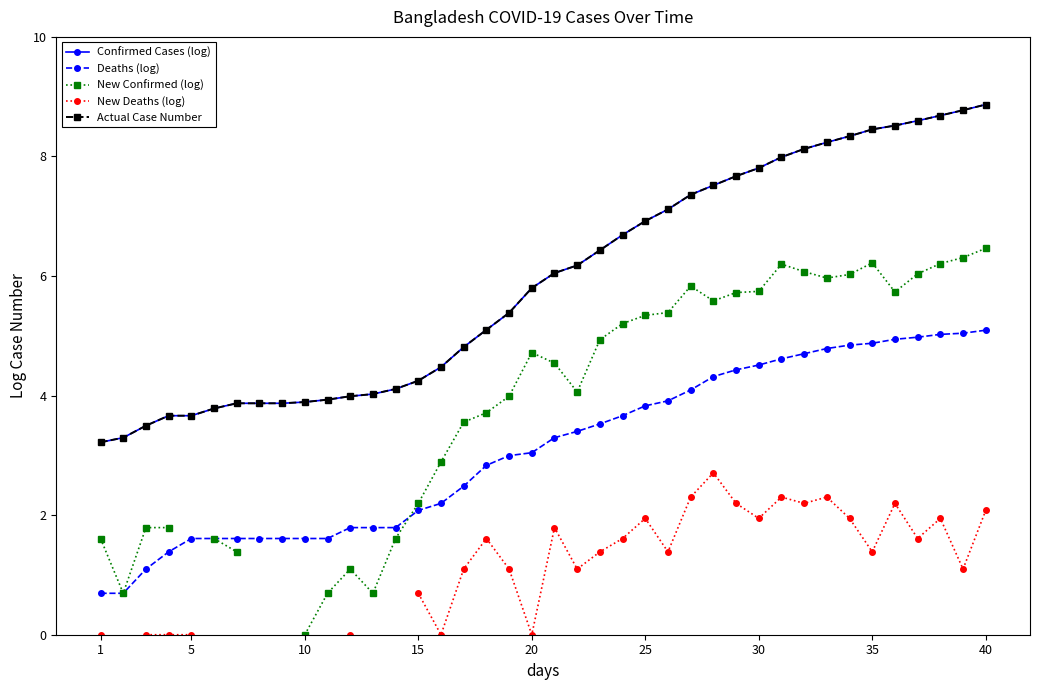

In New Confirmed (log), how many points are higher than both neighbors (excluding endpoints)?

5